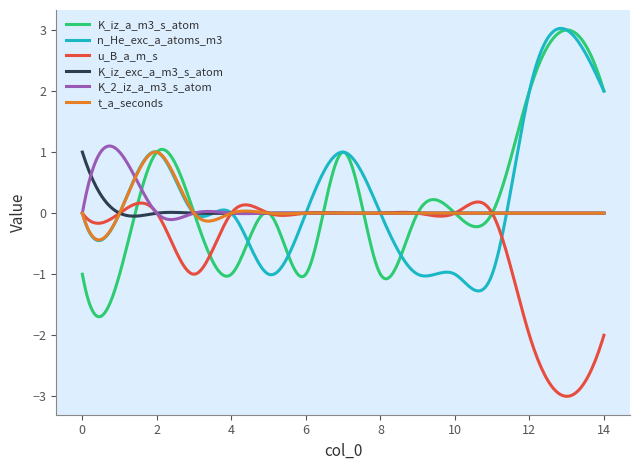

True or false: n_He_exc_a_atoms_m3 and K_iz_a_m3_s_atom intersect in this chart.

True